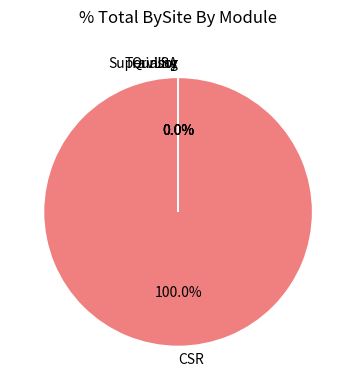

Rank the categories by value from lowest to highest.

Supervisor, Quality, LSA, Training, CSR